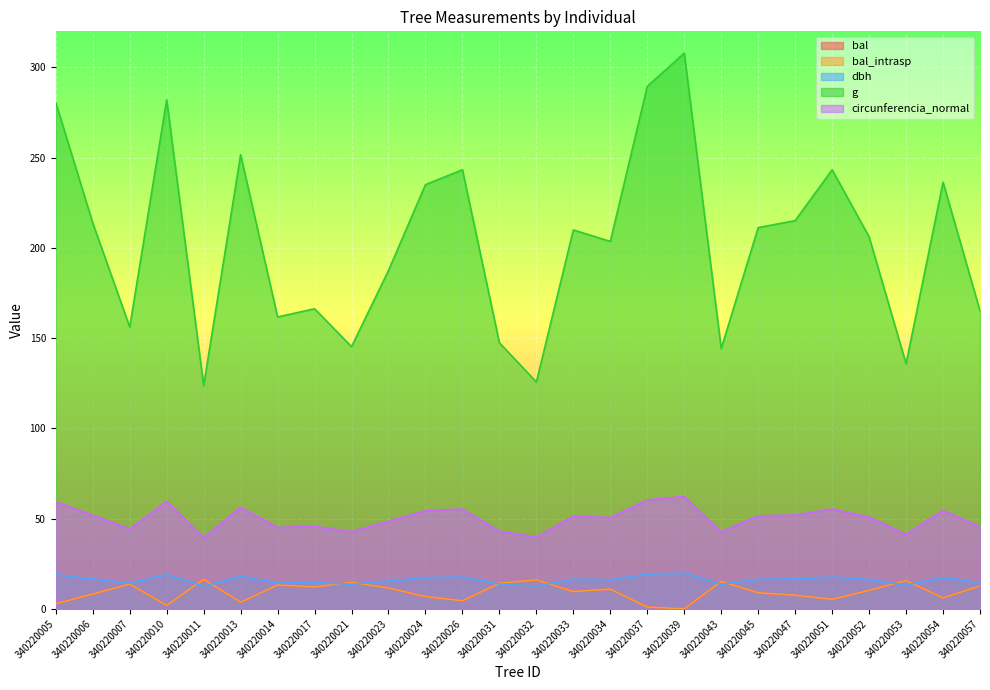

The value of dbh at 340220026 is 17.6. True or false?

True